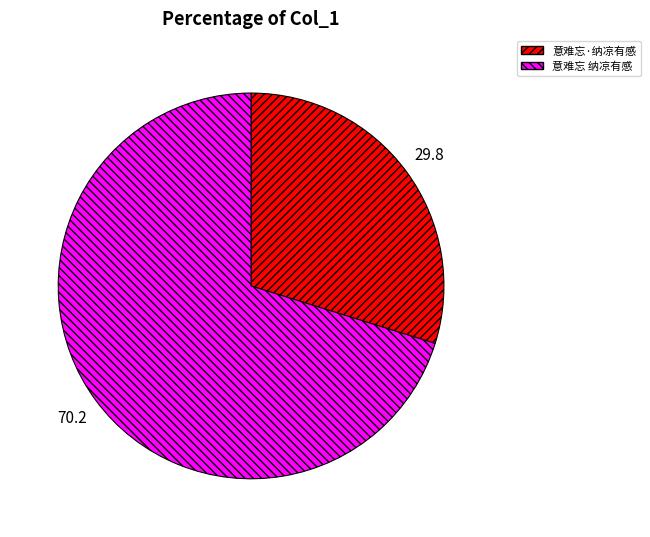

How many segments does this pie chart have?

2